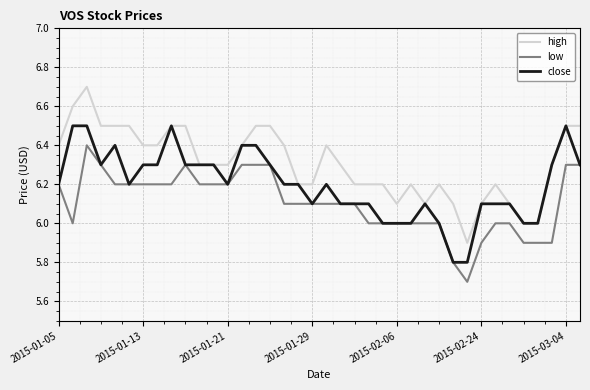

Reading left to right, transcribe all the data shown in this chart.

high: 6.4	6.6	6.7	6.5	6.5	6.5	6.4	6.4	6.5	6.5	6.3	6.3	6.3	6.4	6.5	6.5	6.4	6.2	6.2	6.4	6.3	6.2	6.2	6.2	6.1	6.2	6.1	6.2	6.1	5.9	6.1	6.2	6.1	6.0	6.0	6.3	6.5	6.5
low: 6.2	6.0	6.4	6.3	6.2	6.2	6.2	6.2	6.2	6.3	6.2	6.2	6.2	6.3	6.3	6.3	6.1	6.1	6.1	6.1	6.1	6.1	6.0	6.0	6.0	6.0	6.0	6.0	5.8	5.7	5.9	6.0	6.0	5.9	5.9	5.9	6.3	6.3
close: 6.2	6.5	6.5	6.3	6.4	6.2	6.3	6.3	6.5	6.3	6.3	6.3	6.2	6.4	6.4	6.3	6.2	6.2	6.1	6.2	6.1	6.1	6.1	6.0	6.0	6.0	6.1	6.0	5.8	5.8	6.1	6.1	6.1	6.0	6.0	6.3	6.5	6.3